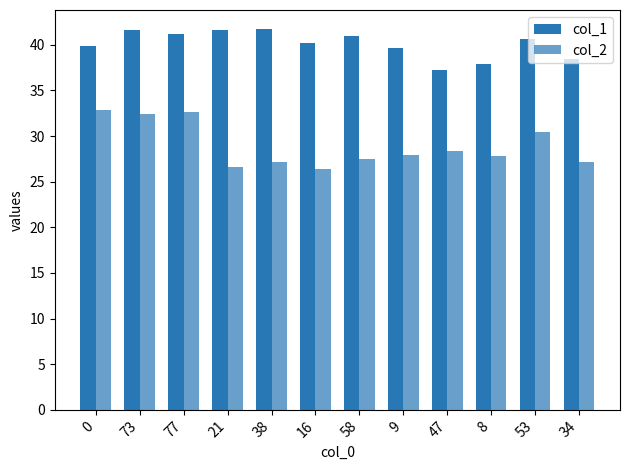

Reading left to right, transcribe all the data shown in this chart.

col_1: 39.9	41.6	41.2	41.7	41.7	40.2	41.0	39.6	37.2	37.9	40.7	38.4
col_2: 32.9	32.5	32.6	26.6	27.2	26.4	27.5	27.9	28.4	27.8	30.4	27.1